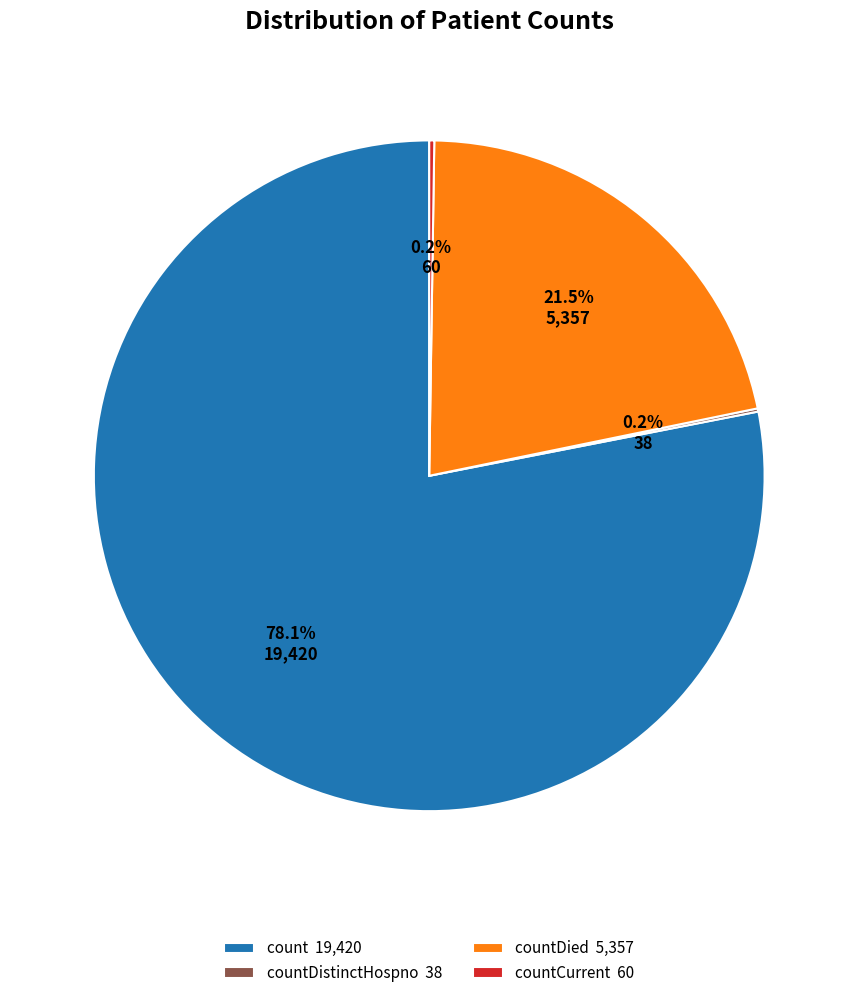

Approximately how many times larger is the value at countDied 5,357 compared to count 19,420?

0.3